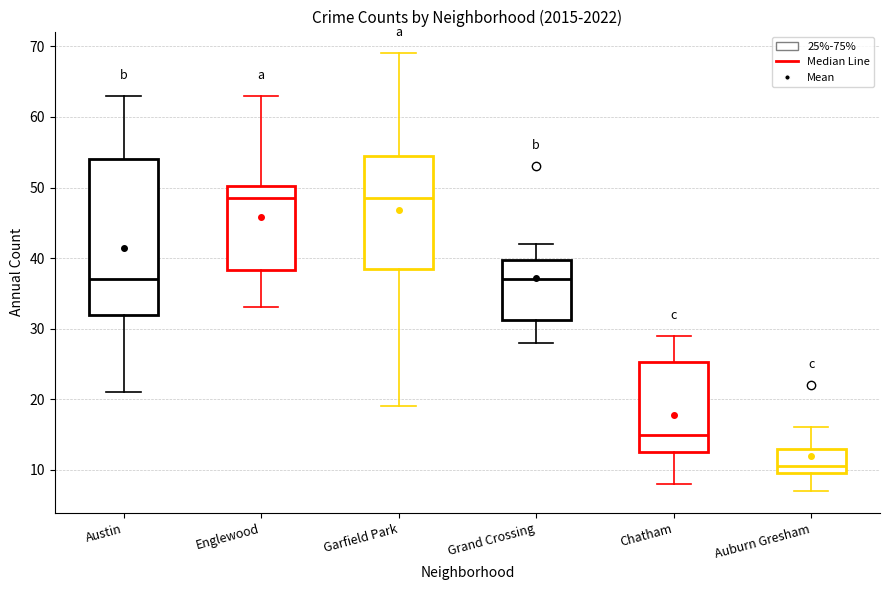

Comparing the boxes themselves (not the whiskers), which one is the tallest?

Austin